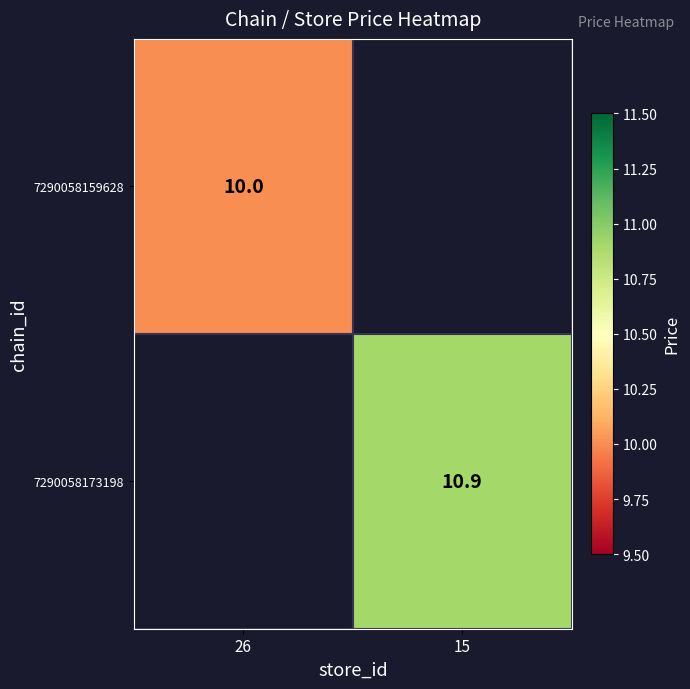

How many distinct data groups are displayed?

2